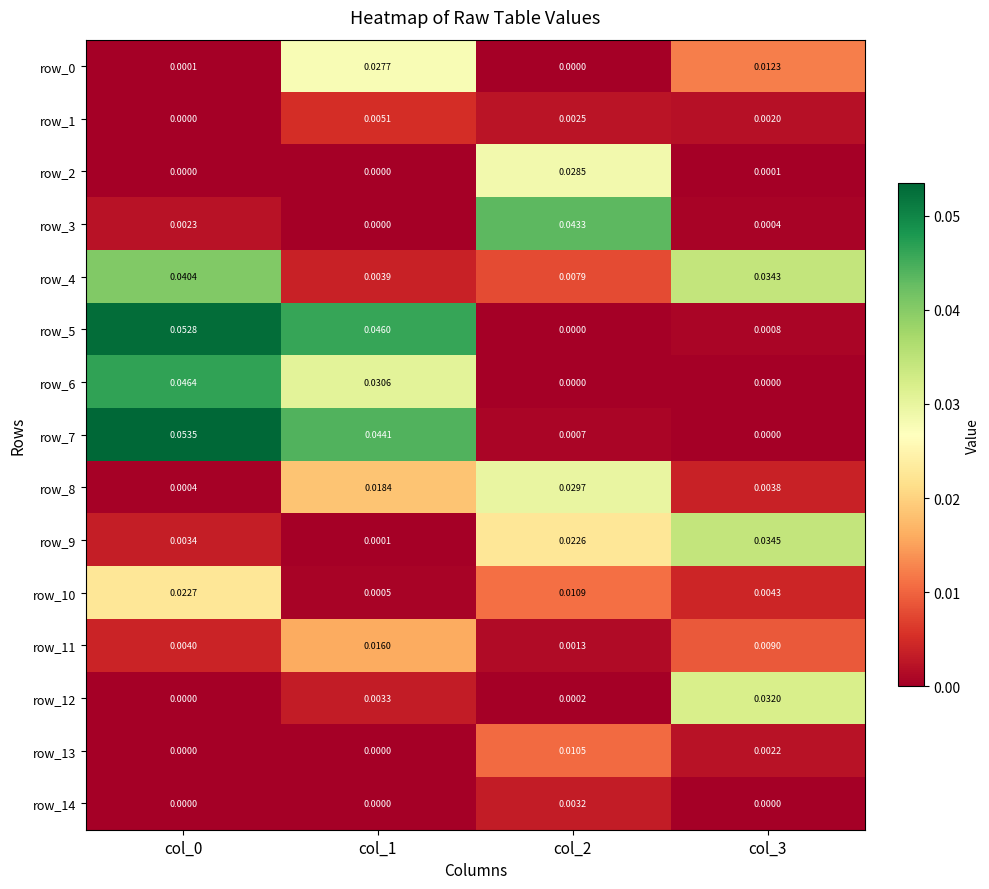

Which series has the largest range (max minus min)?

row_7